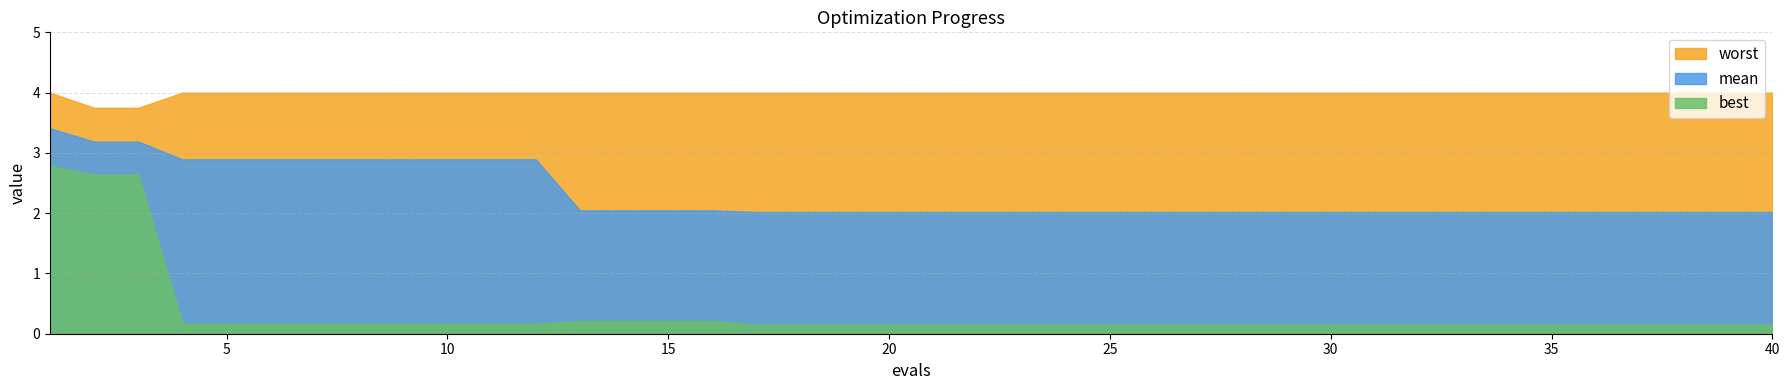

True or false: mean has a value of 0.8 at 6.

False